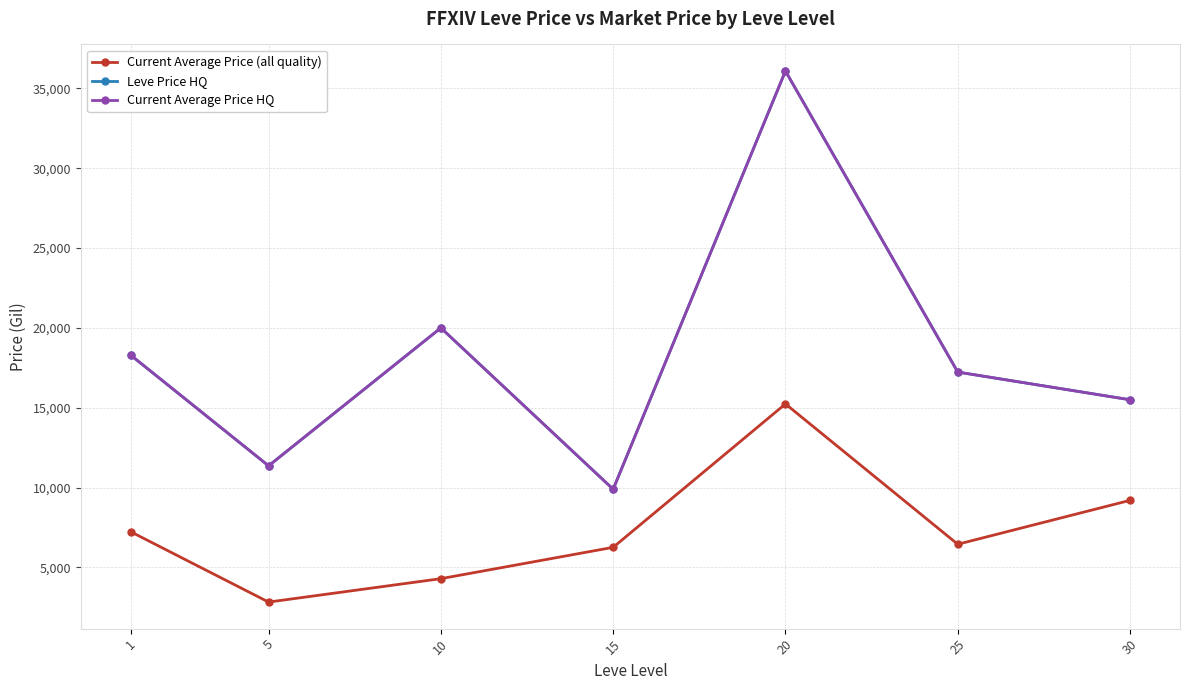

Is this an area chart (filled region under the line)?

No